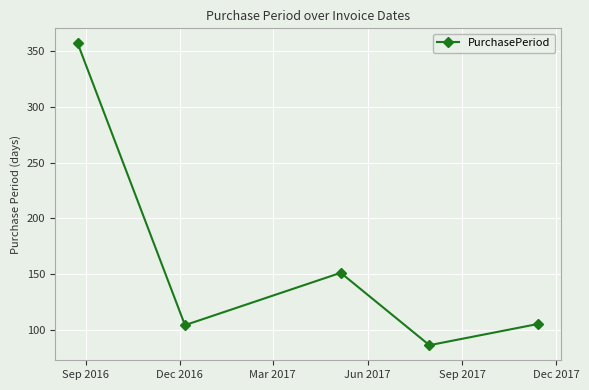

True or false: the data has more than 2 interior local peaks.

False